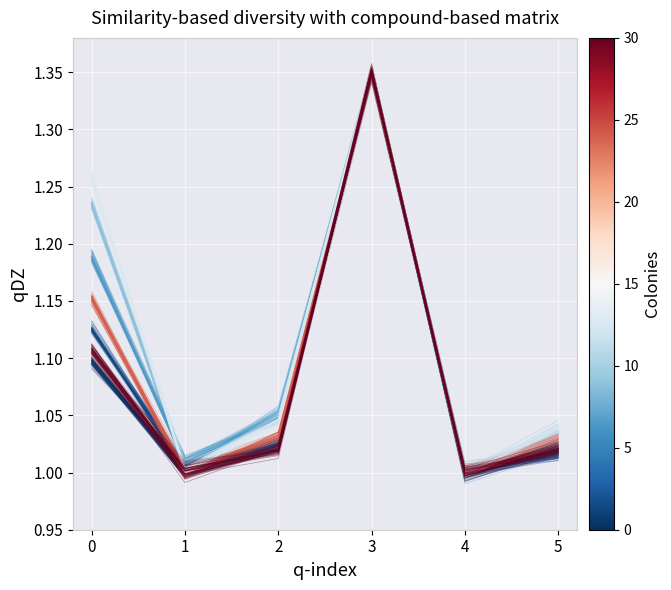

True or false: Akienreh Johnson has a value of 1.0 at 4.

True